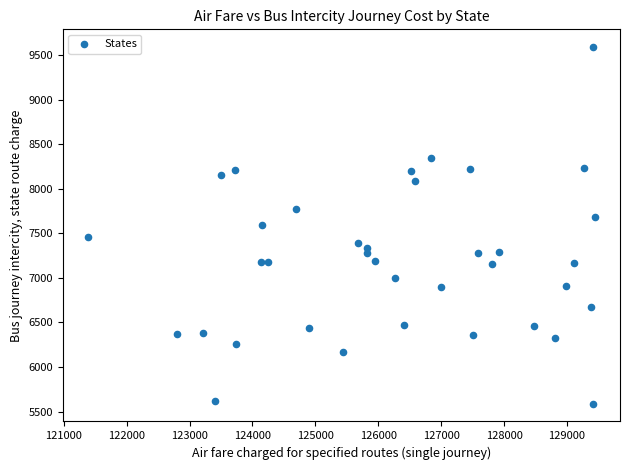

What is the range of Y values (max minus min)?

4001.2